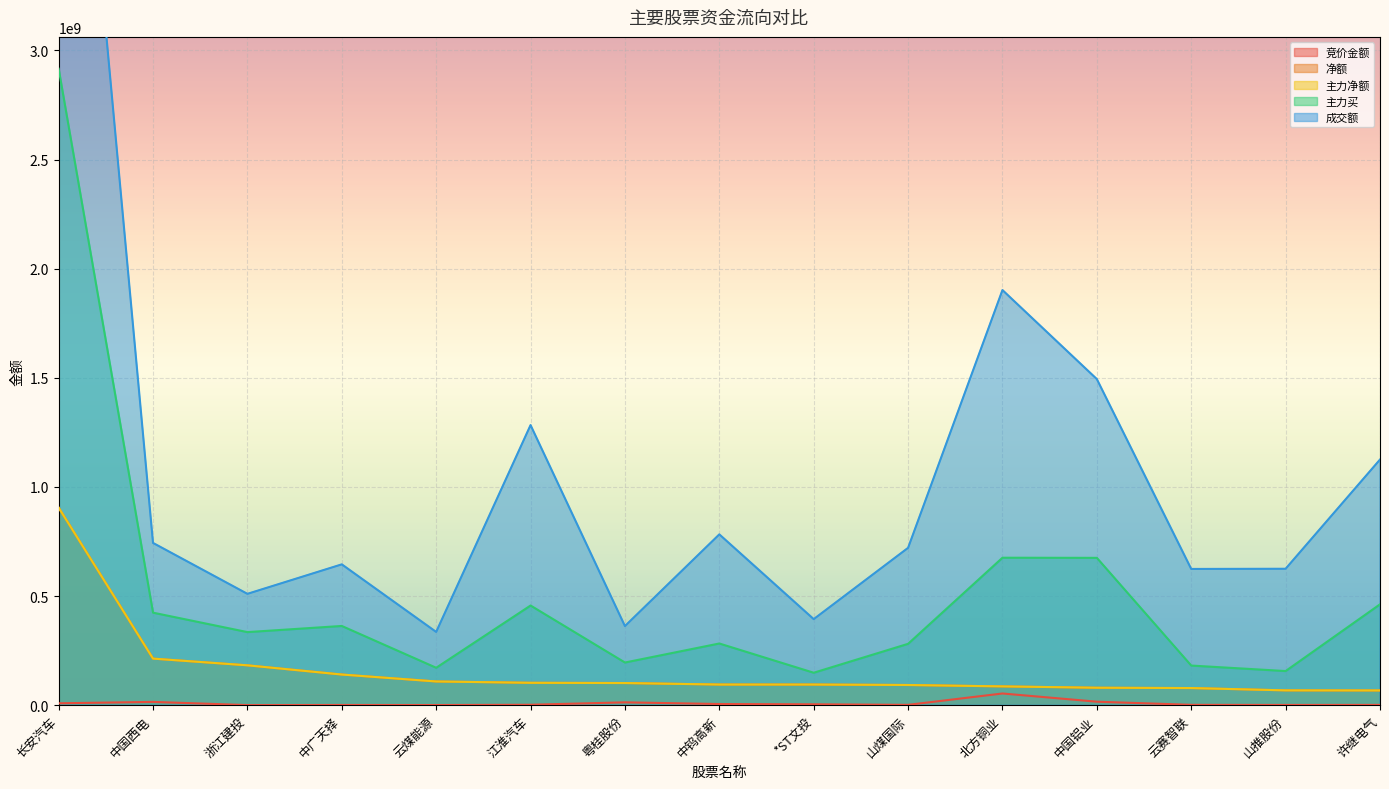

What is the total value across all series at 中国铝业?

2344916678